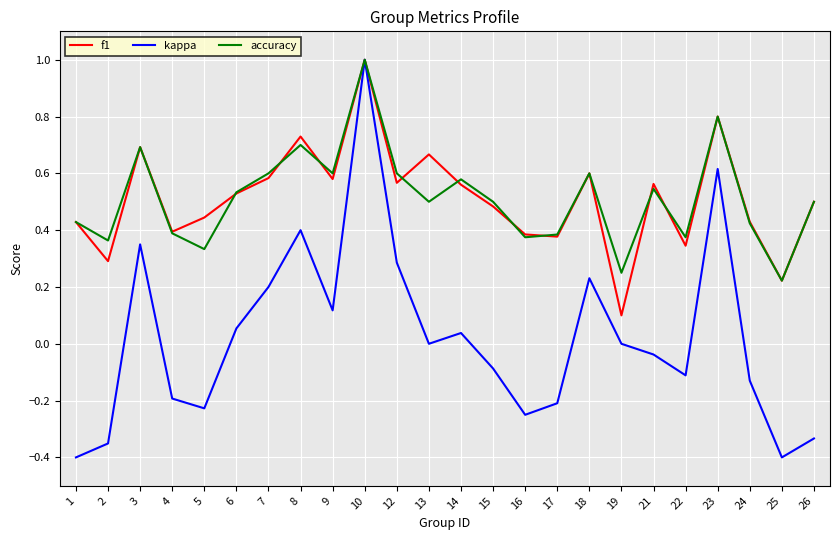

Is the value of f1 at 22 greater than the value of accuracy at 8?

No